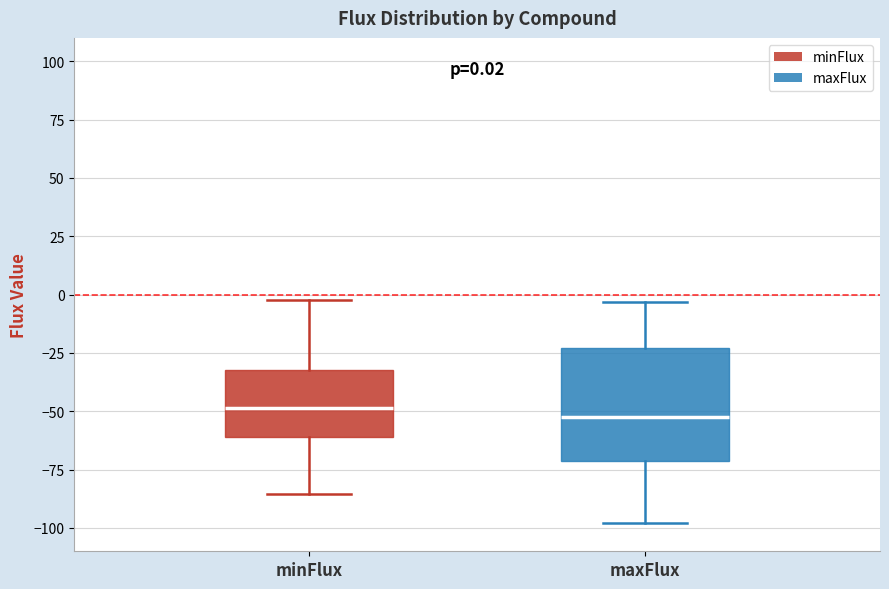

Comparing the boxes themselves (not the whiskers), which one is the tallest?

maxFlux